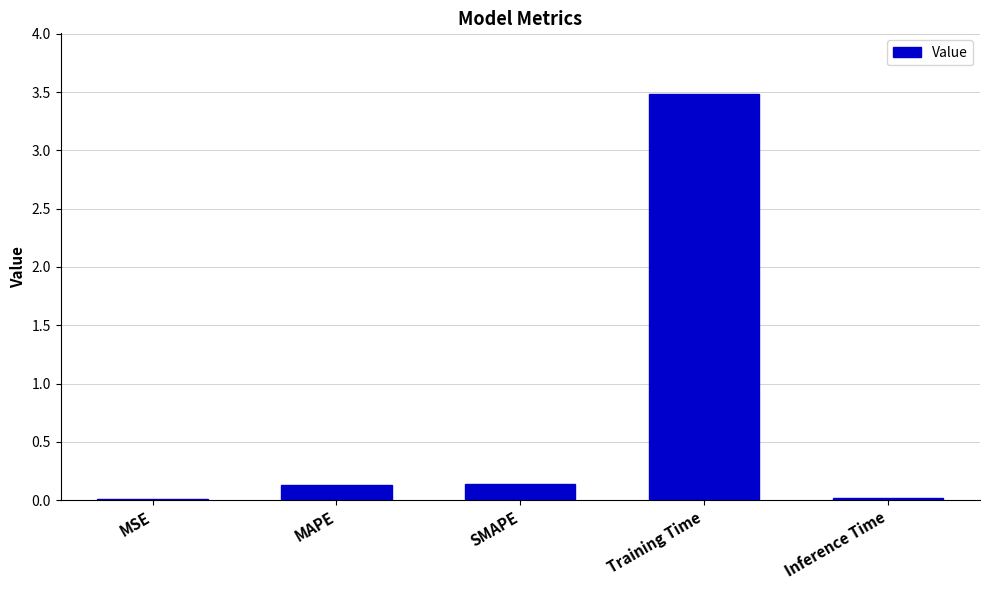

Between MAPE and Training Time, which is larger?

Training Time